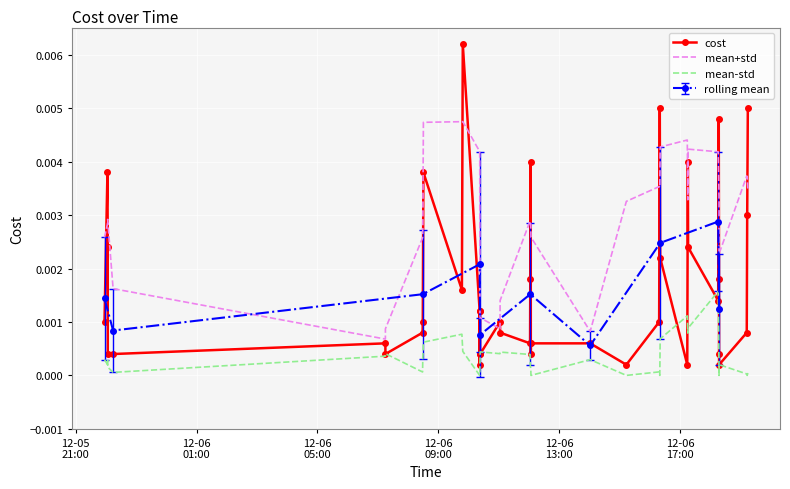

True or false: mean+std and mean-std intersect in this chart.

False